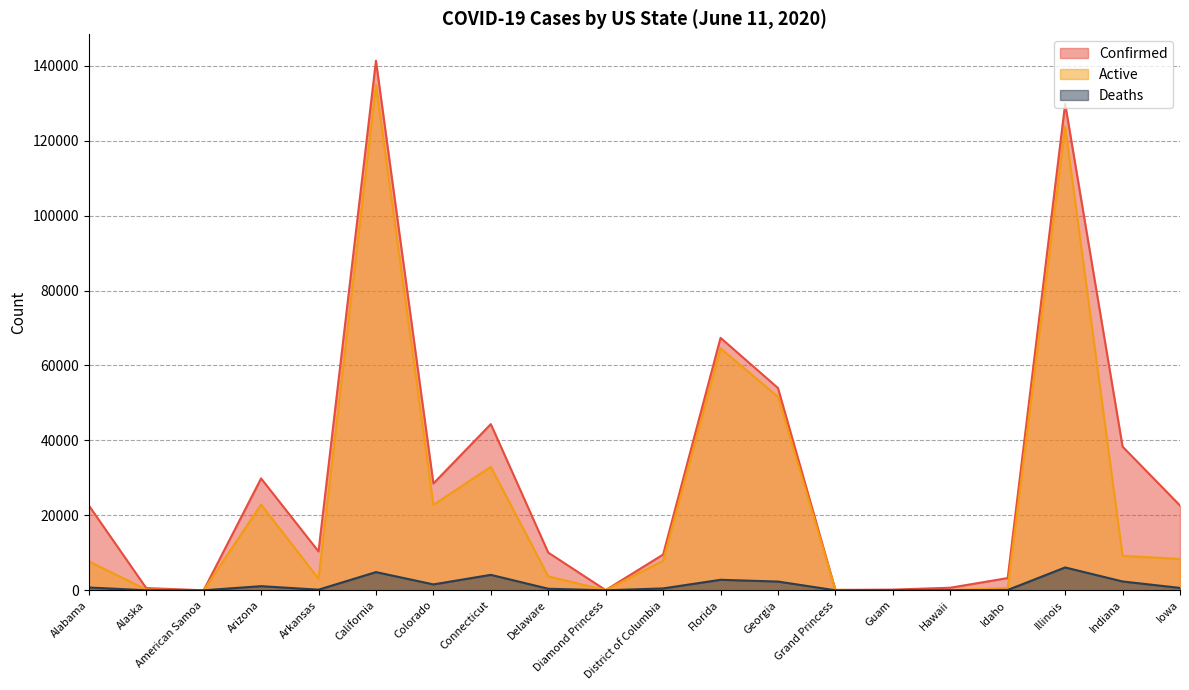

What is the value of the Deaths point at the 17th from the left?

85